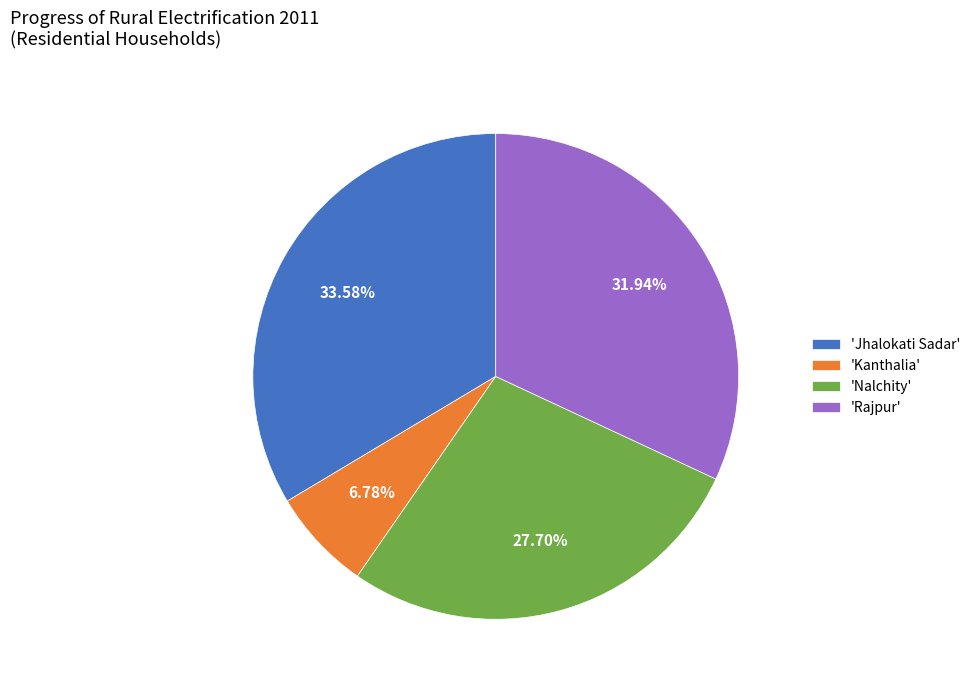

Do 'Rajpur' and 'Jhalokati Sadar' together represent more than half of the pie?

Yes